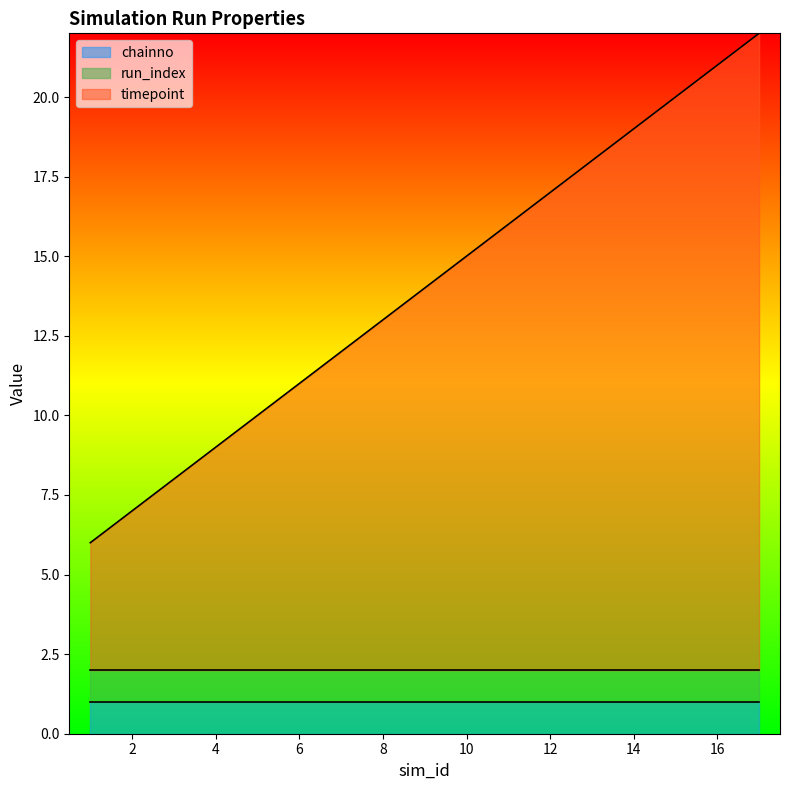

How many lines are shown in the chart?

3